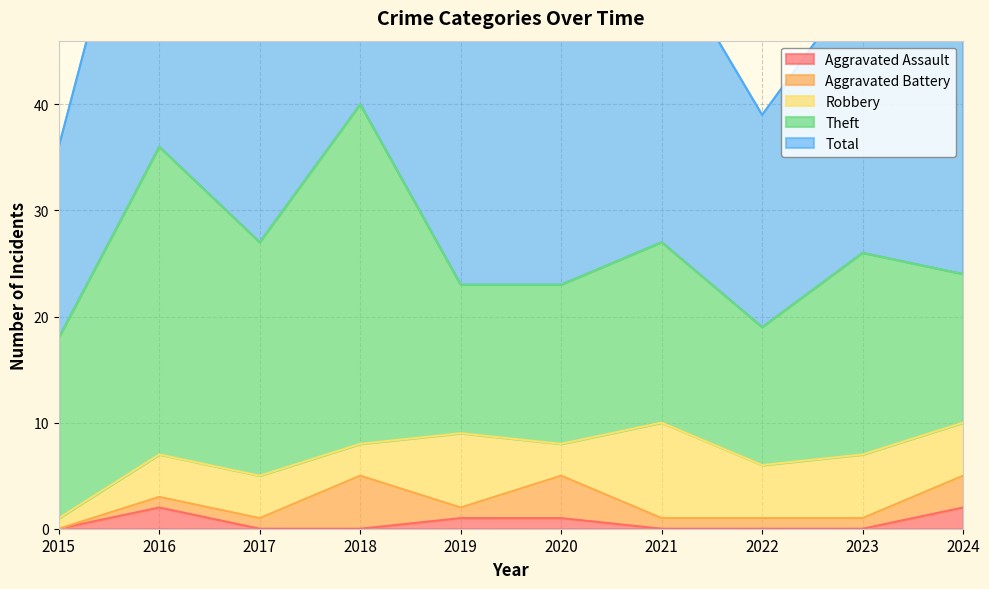

What is the average value of the Total series?

27